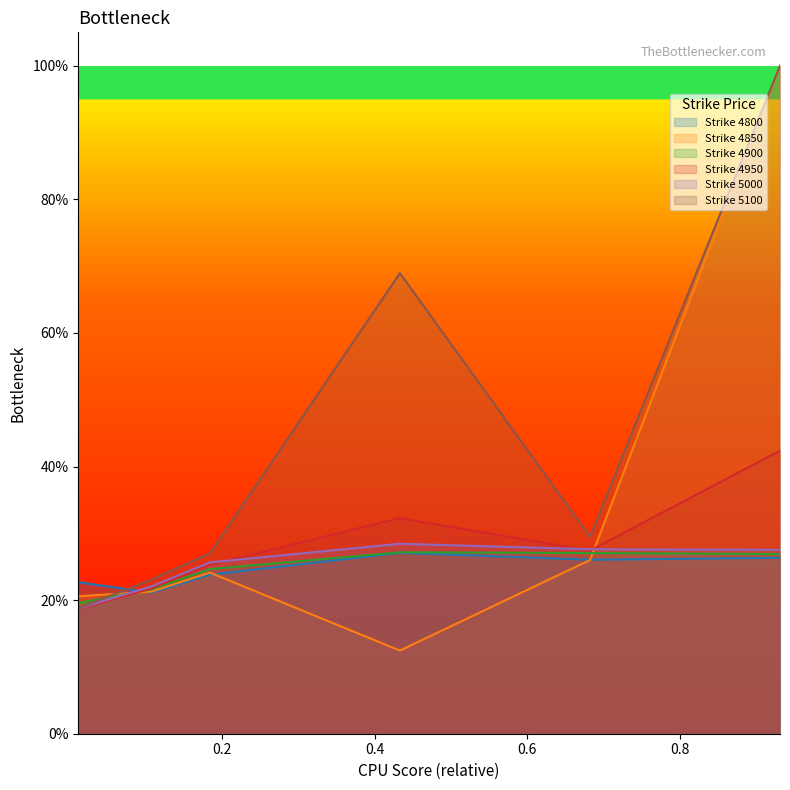

What is the value of the 5100 point at the 6th from the left?

1.0